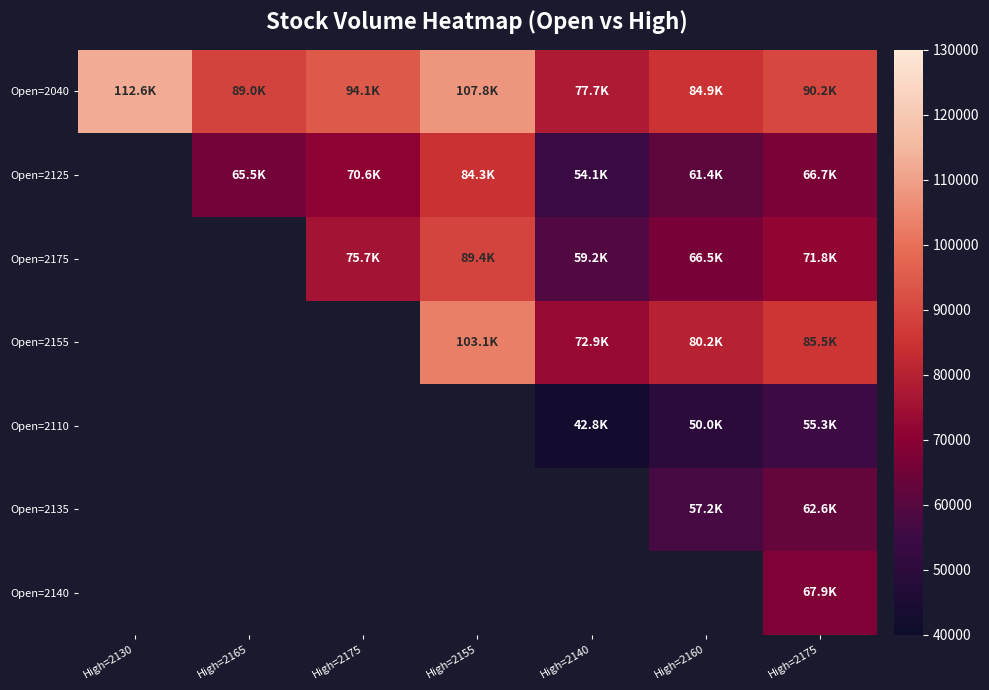

Which label corresponds to the smallest value in the chart?

High=2140